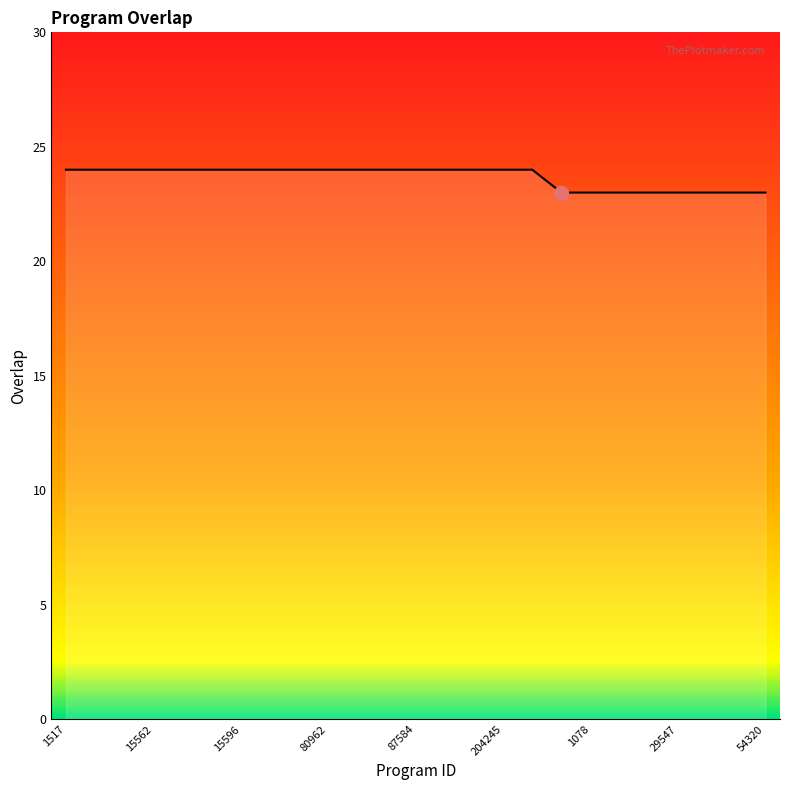

What is the smallest value displayed?

23